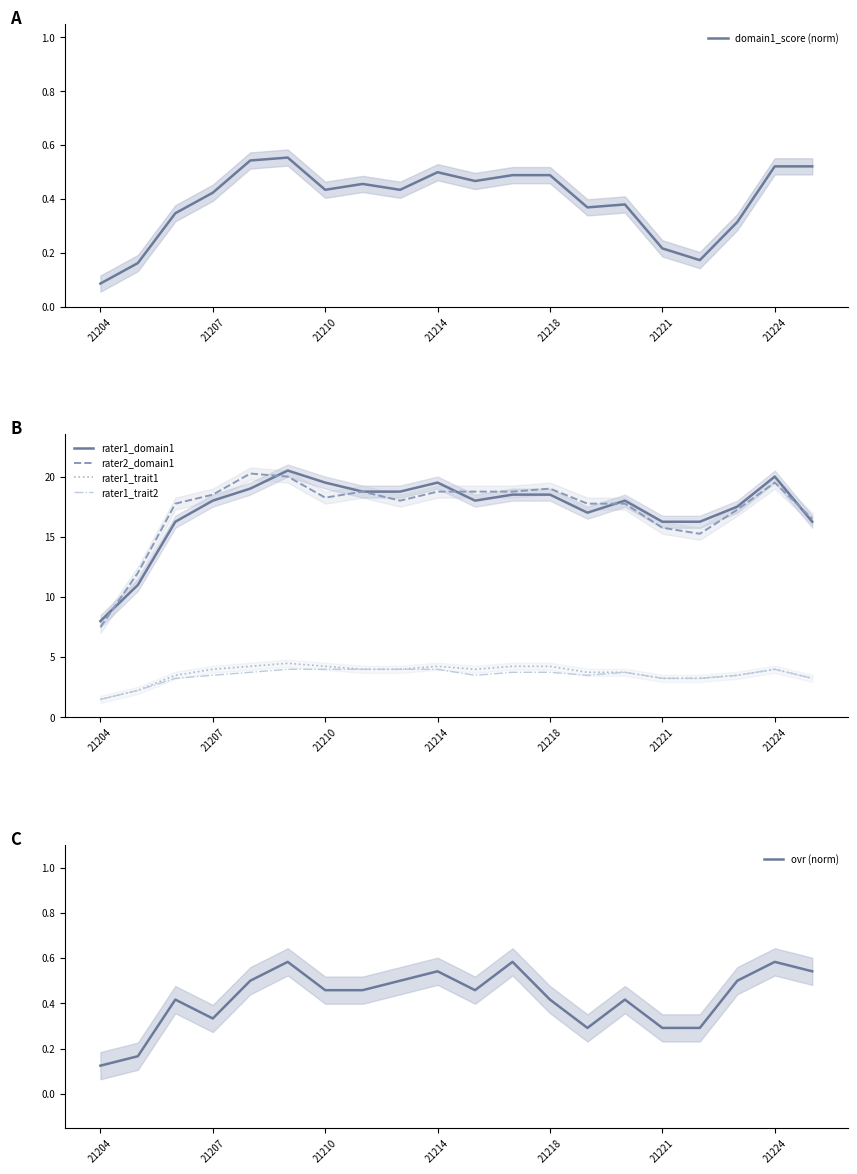

The rater2_domain1 series shows 27.7 at 21207. True or false?

False